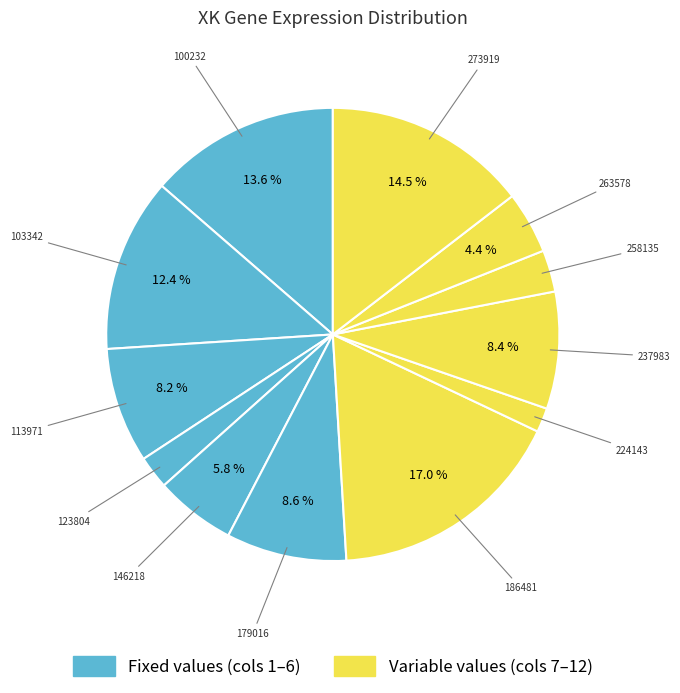

To the nearest percent, what is the average slice percentage?

8%